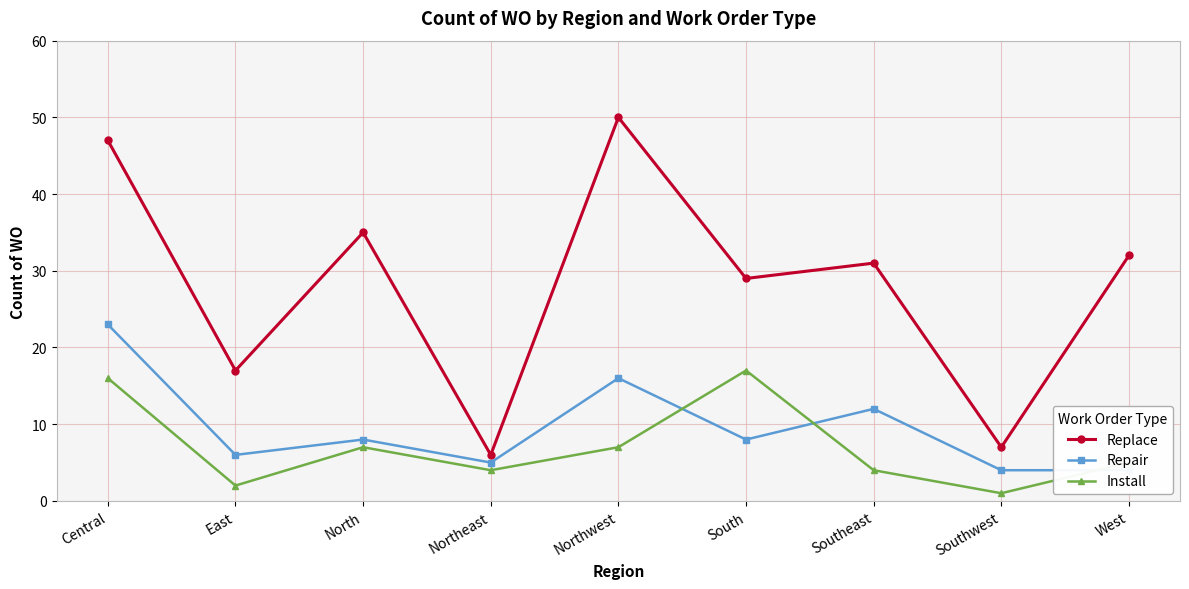

Which series has the largest range (max minus min)?

Replace